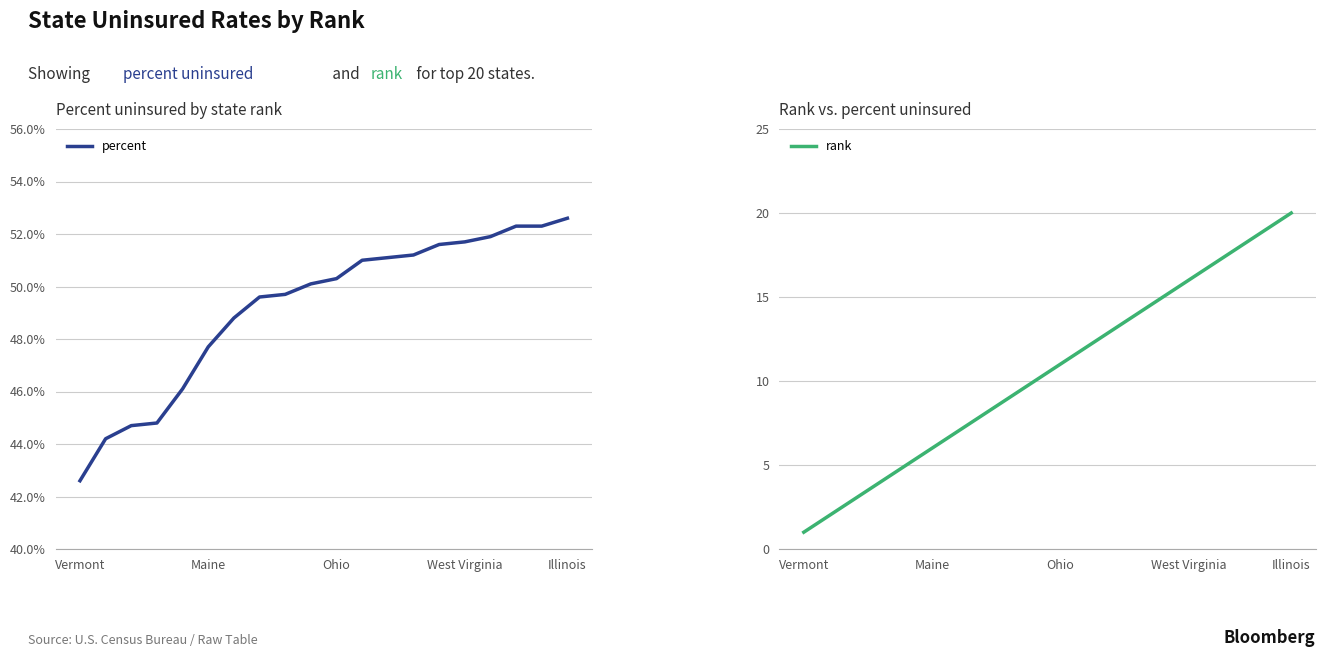

List the series in order of their peak value, lowest first.

rank, percent